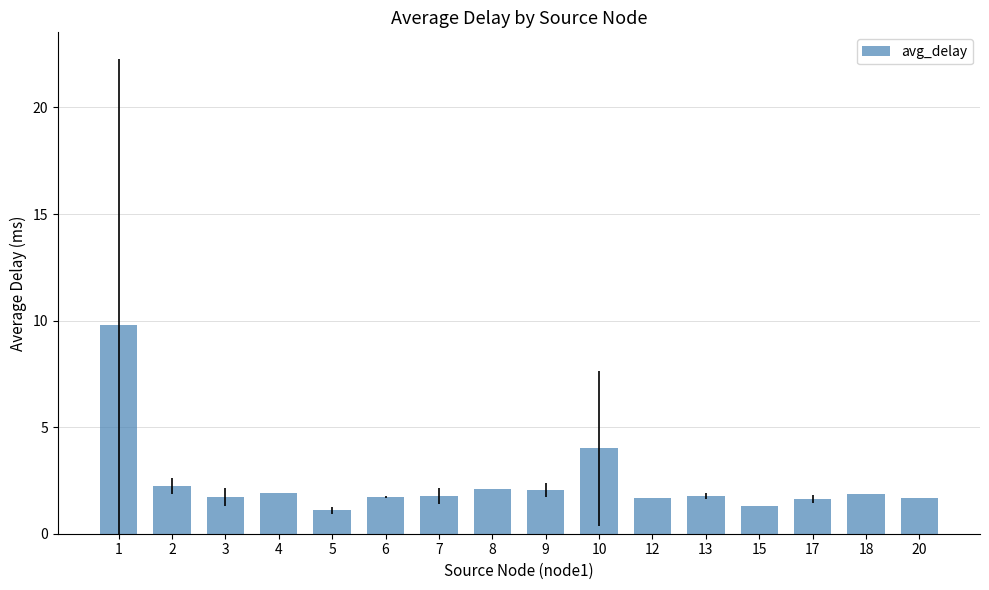

What is the value of the 8th bar from the left?

2.1